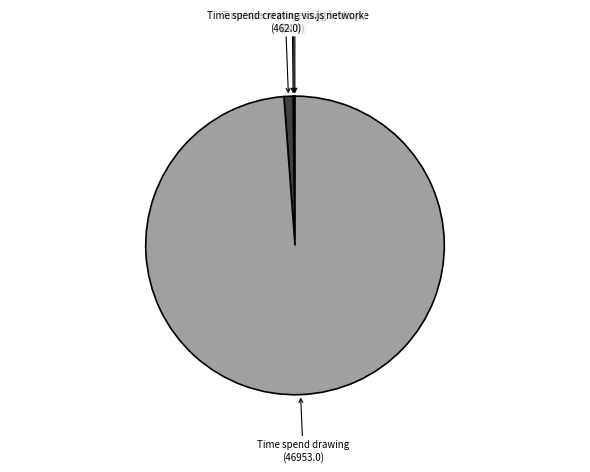

Does any single category account for the majority?

Yes